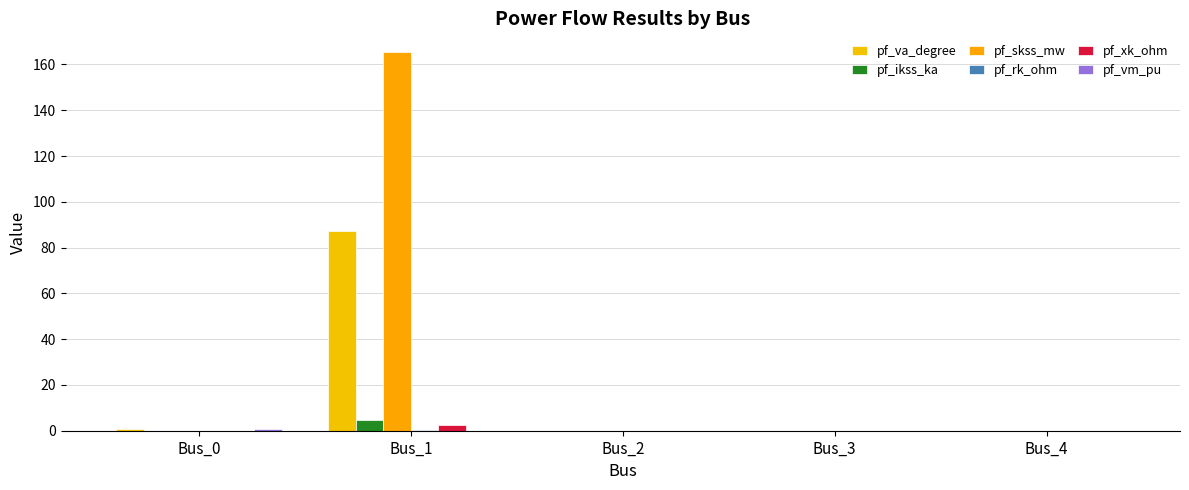

How many groups of bars are there?

5